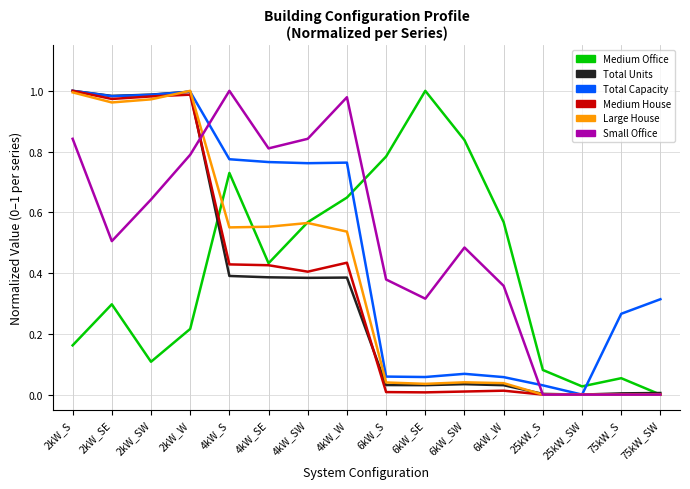

Which series changed the most between 4kW_SE and 6kW_S?

Total Capacity